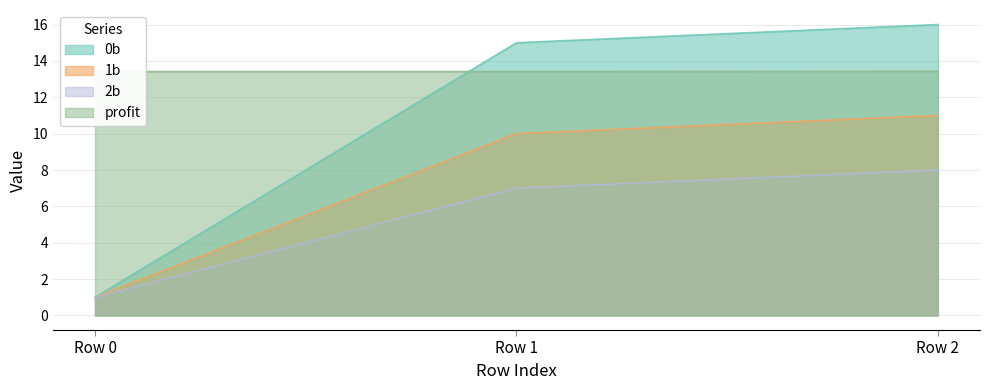

What are all the series names shown in the legend?

0b, 1b, 2b, profit